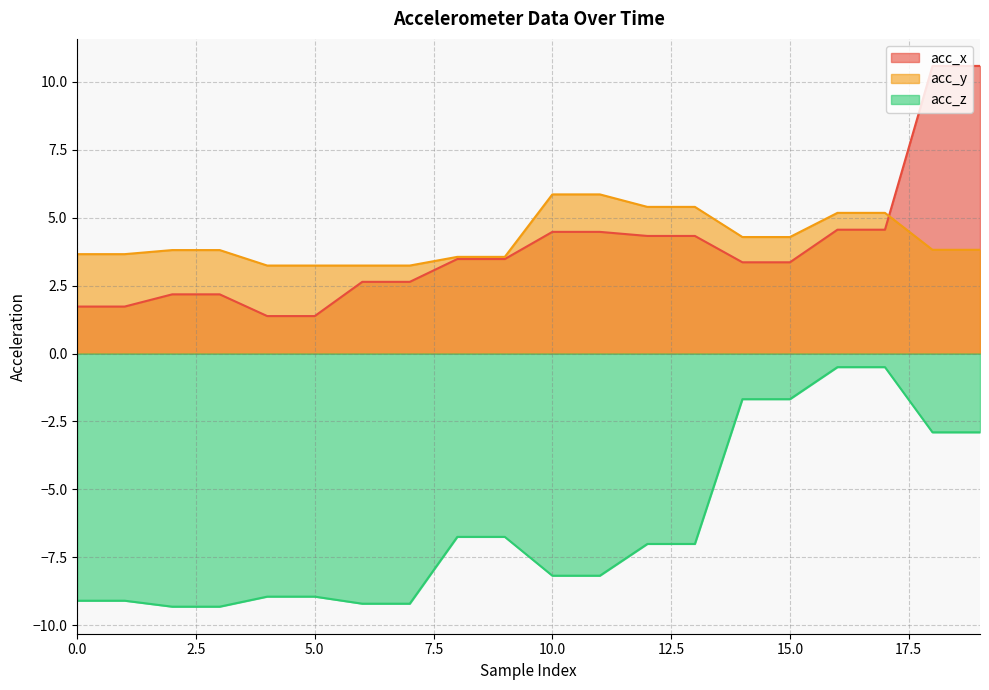

At which label does acc_x first exceed 3?

8